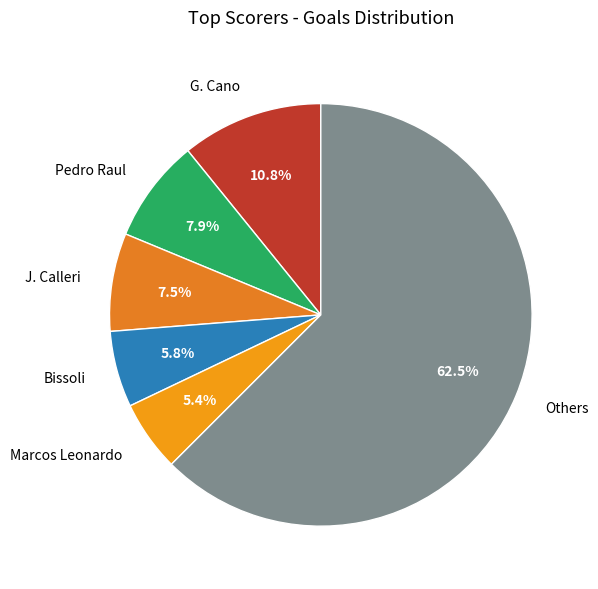

To the nearest percent, what is the average slice percentage?

17%